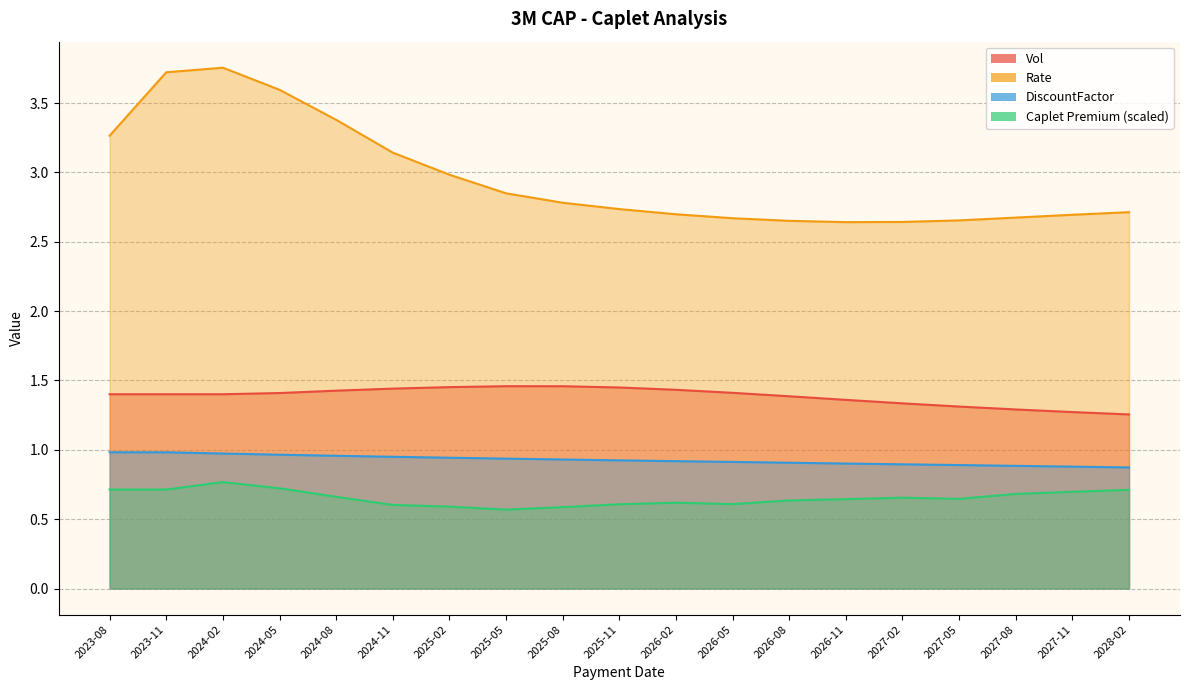

Read the Vol value at 2027-02.

1.3